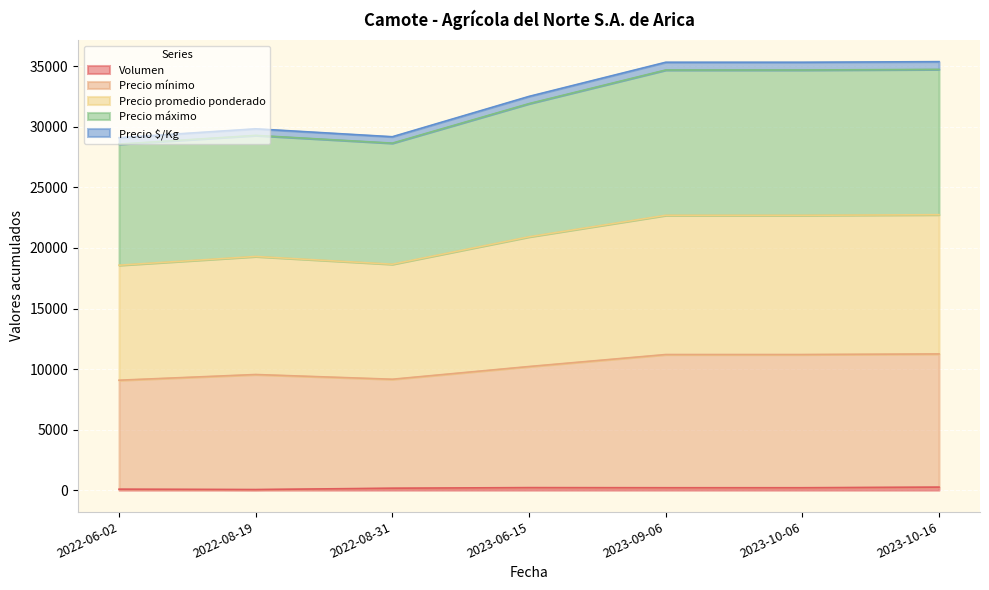

What is the value of the Volumen point at the 2nd from the left?

50